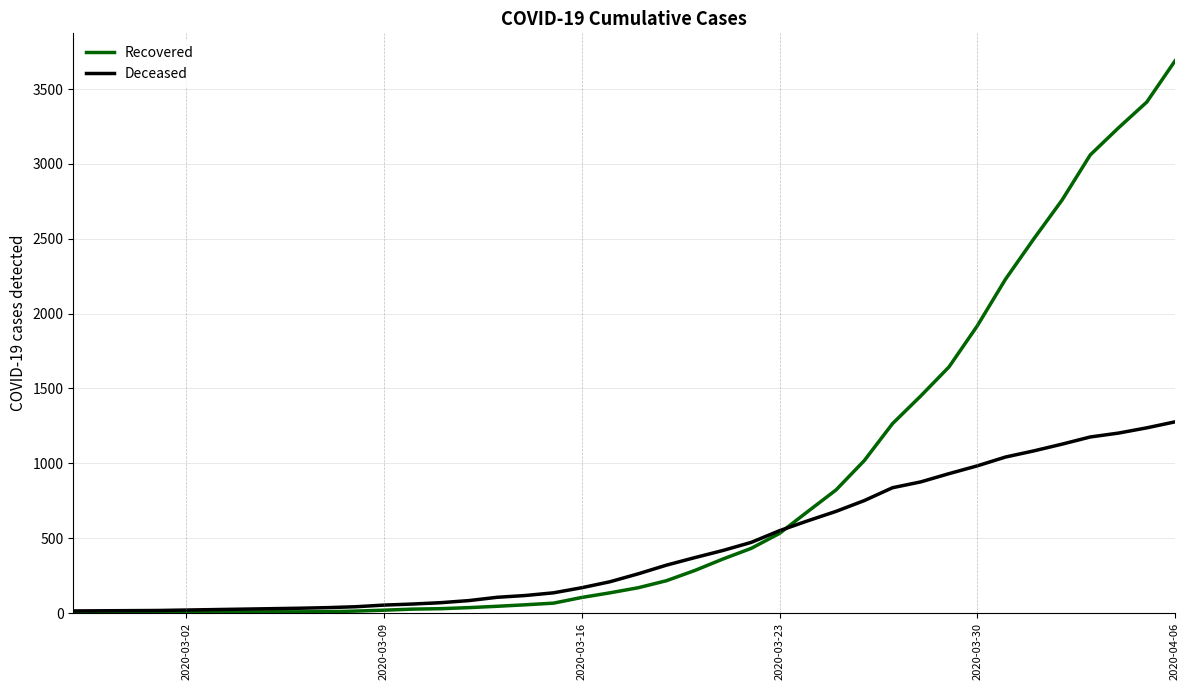

List the series in order of their overall mean, lowest first.

Deceased, Recovered